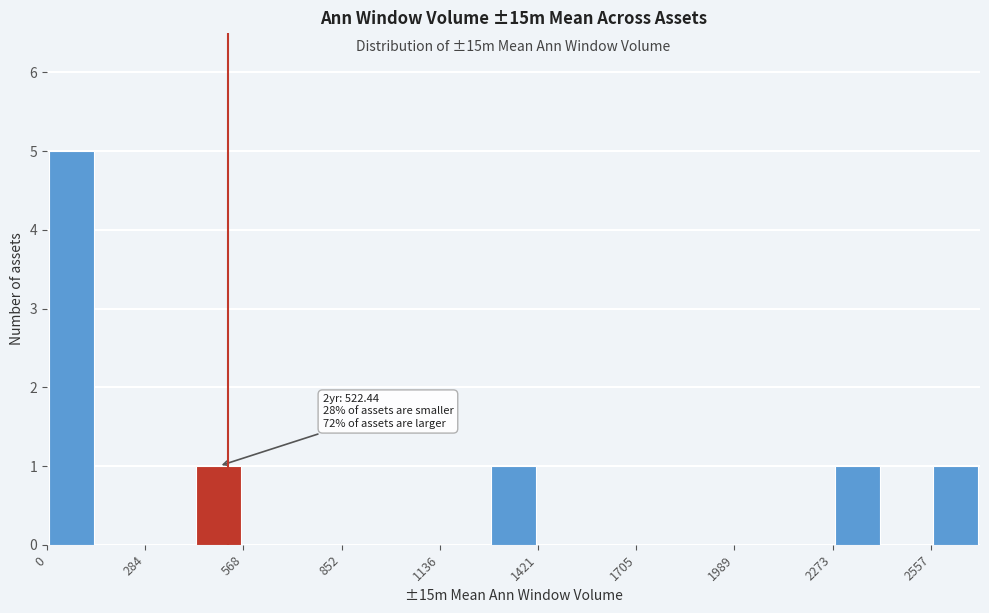

Read against the x-axis, roughly where is the centre of the tallest bar?

50